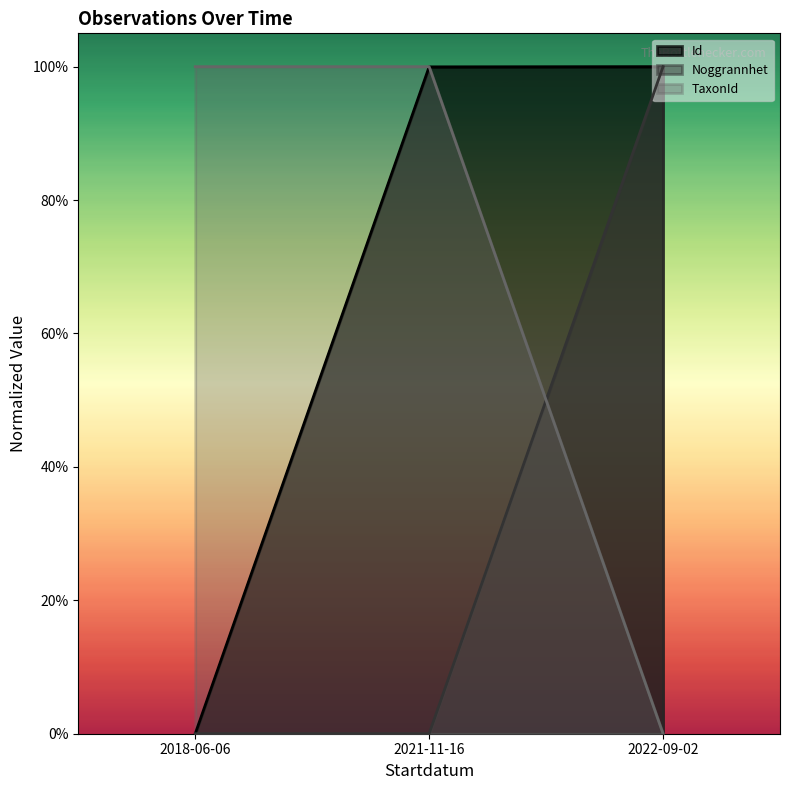

What is the difference between the maximum and minimum values in the TaxonId series?

1.0